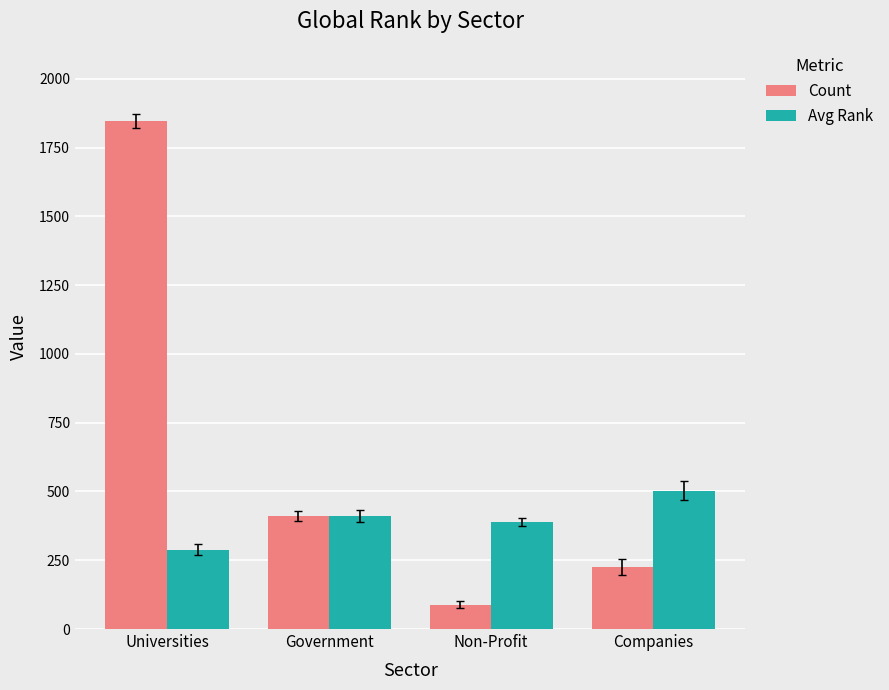

What is the maximum value for Count?

1847.0